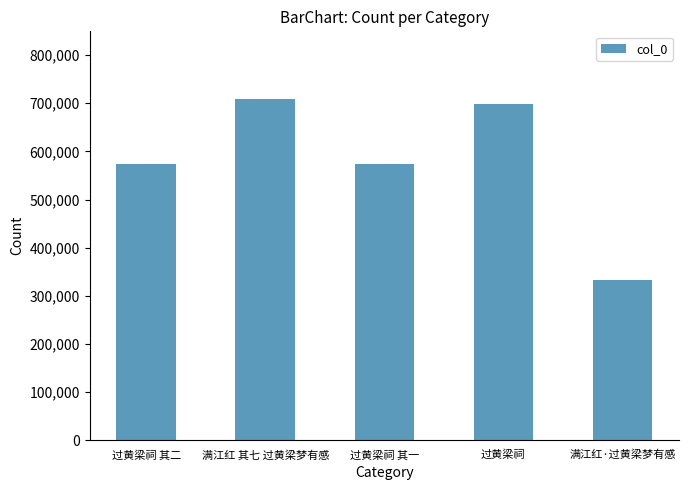

What is the greatest value displayed?

707895